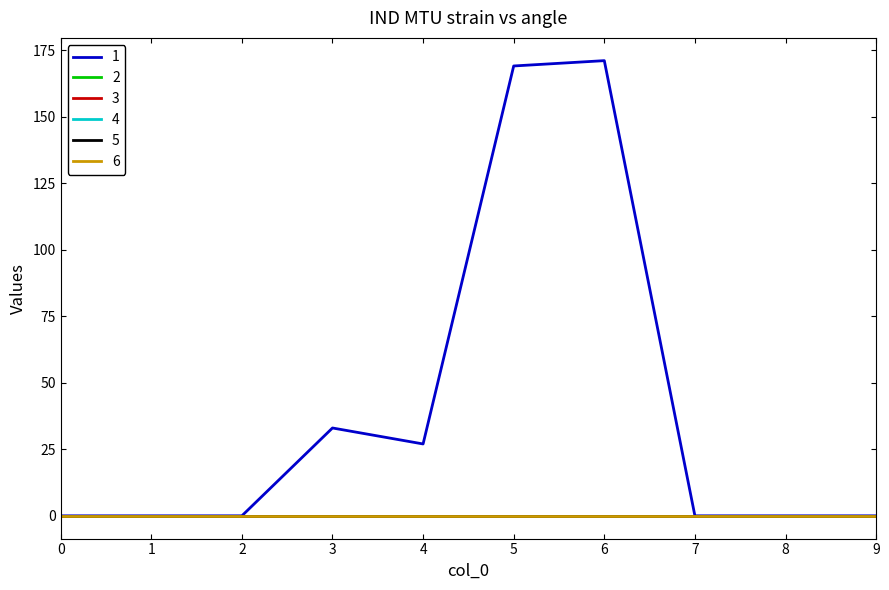

Is this an area chart (filled region under the line)?

No